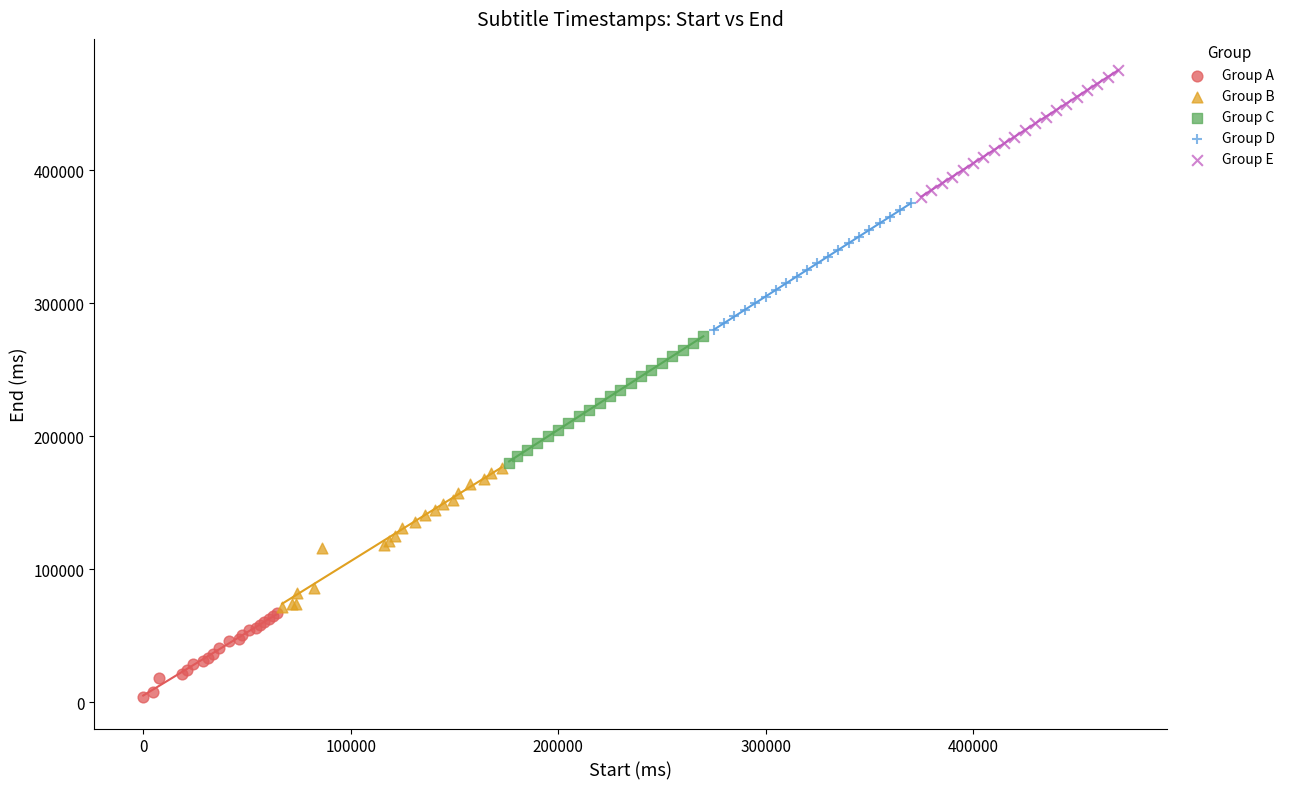

Which series reaches the maximum Y coordinate?

Group E